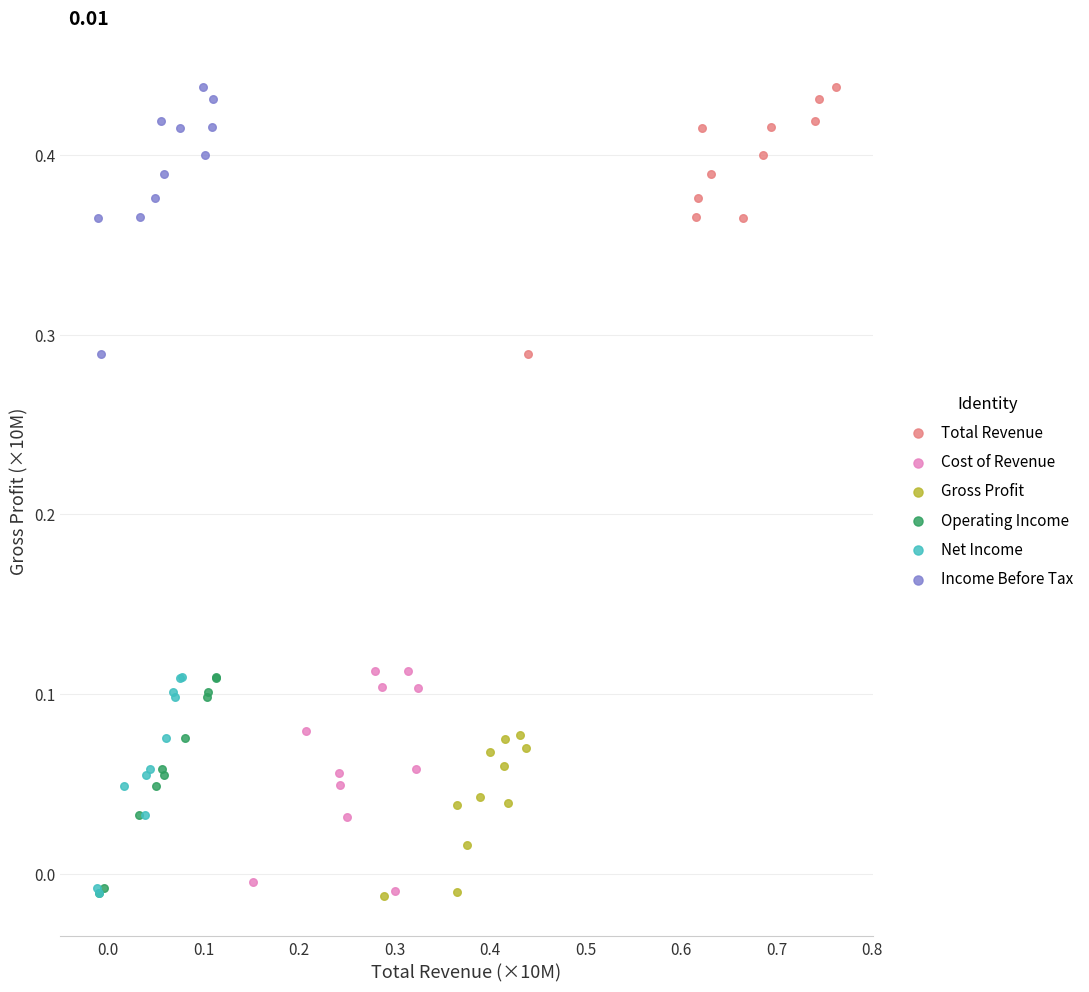

What are all the series names shown in the legend?

Total Revenue, Cost of Revenue, Gross Profit, Operating Income, Net Income, Income Before Tax